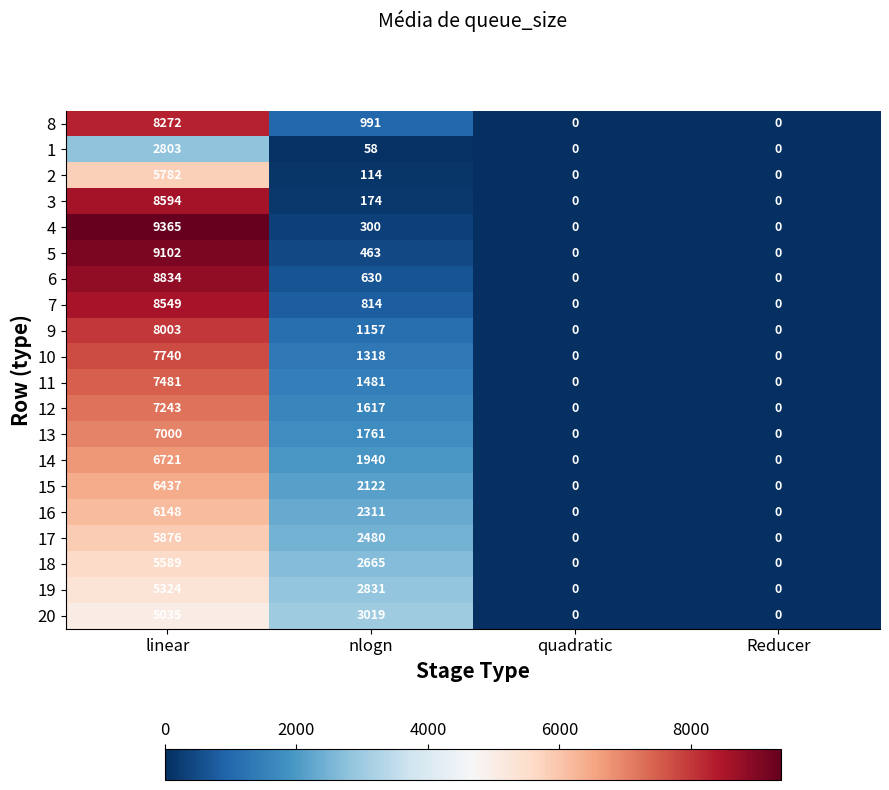

Which series has the largest total across all categories?

4